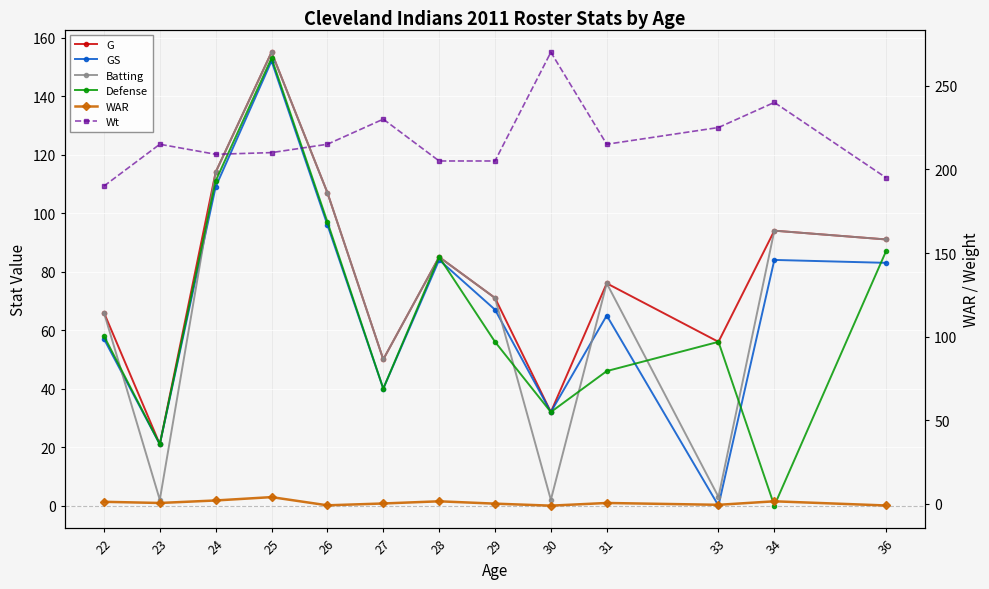

At which category is the sum across all series the highest?

25